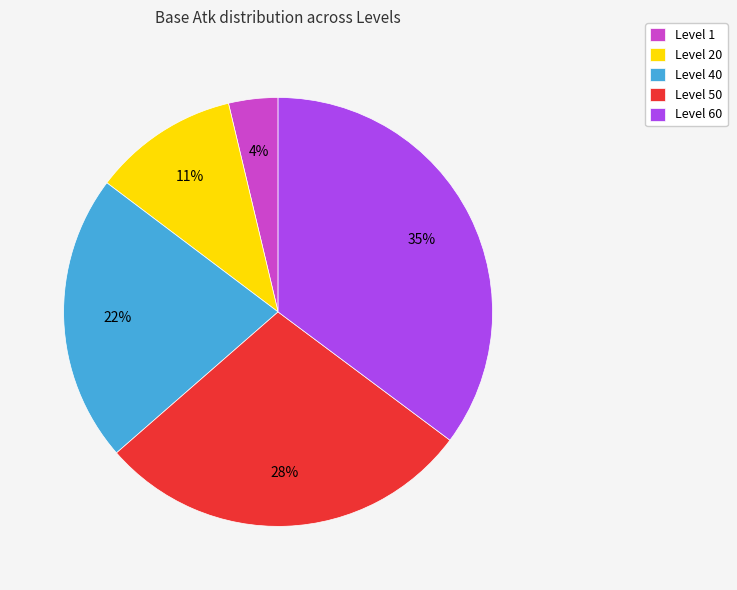

What is the smallest slice in the pie chart?

Level 1